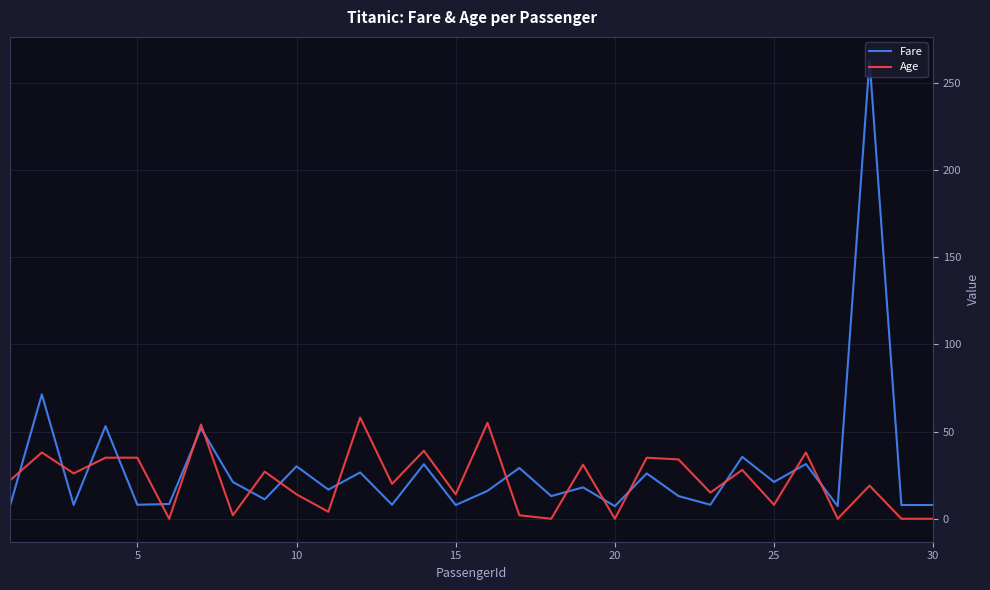

Does the chart display data point markers on the line(s)?

No